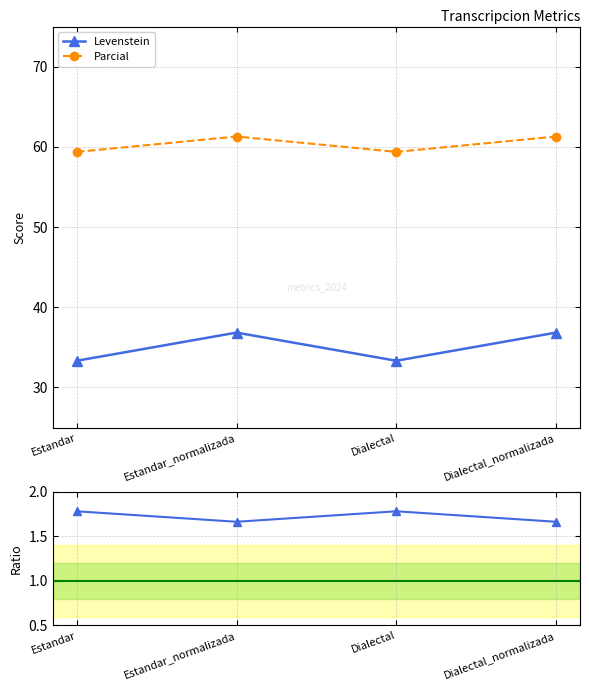

How many lines are shown in the chart?

3